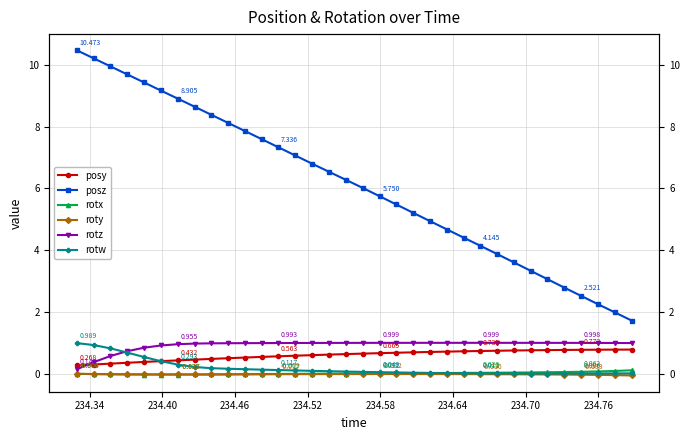

What is the difference between the maximum and minimum values in the roty series?

0.1